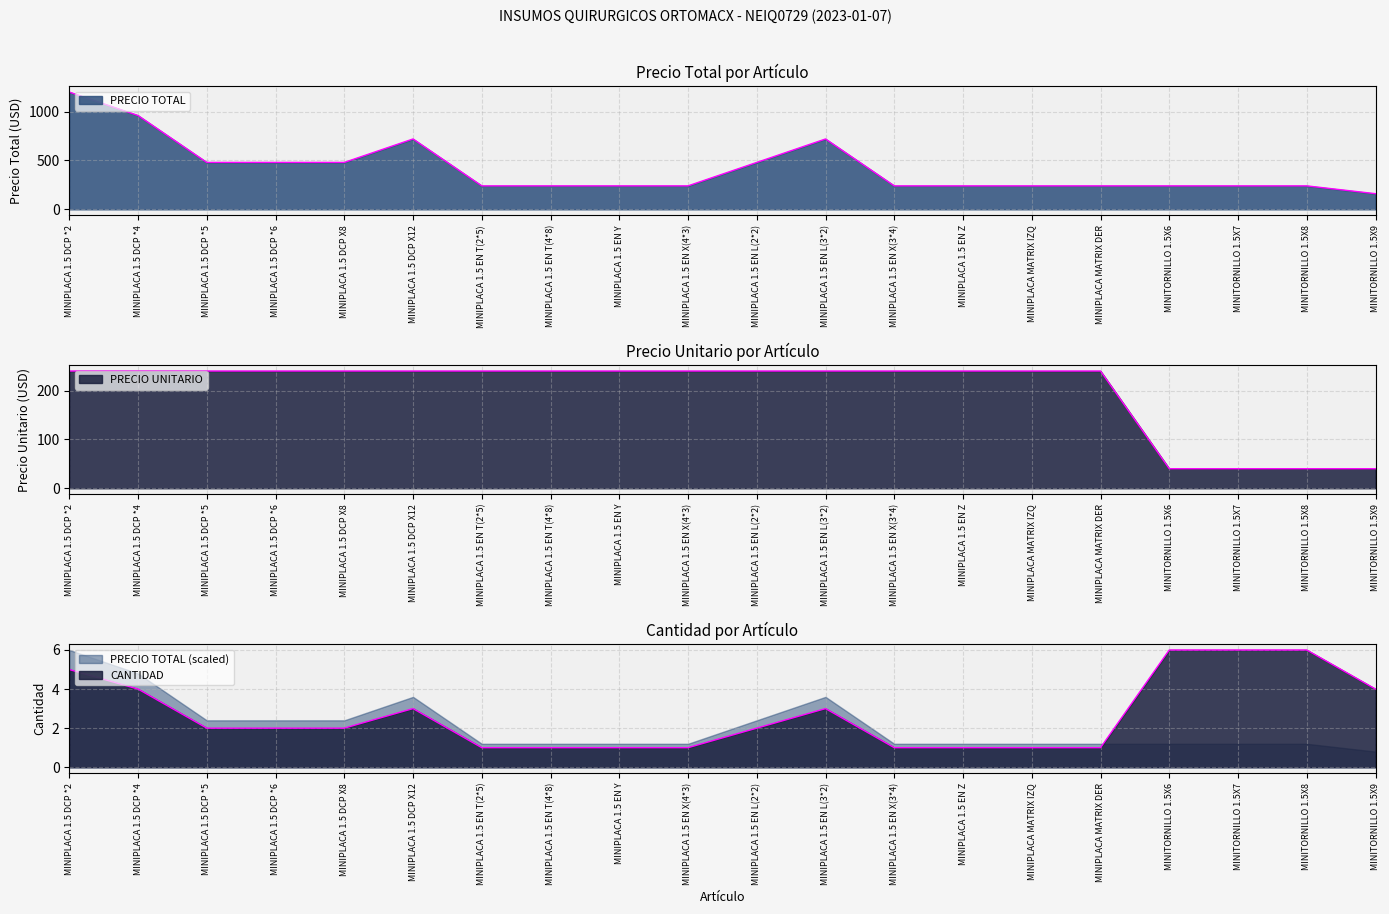

At how many categories does at least one series exceed 509?

4